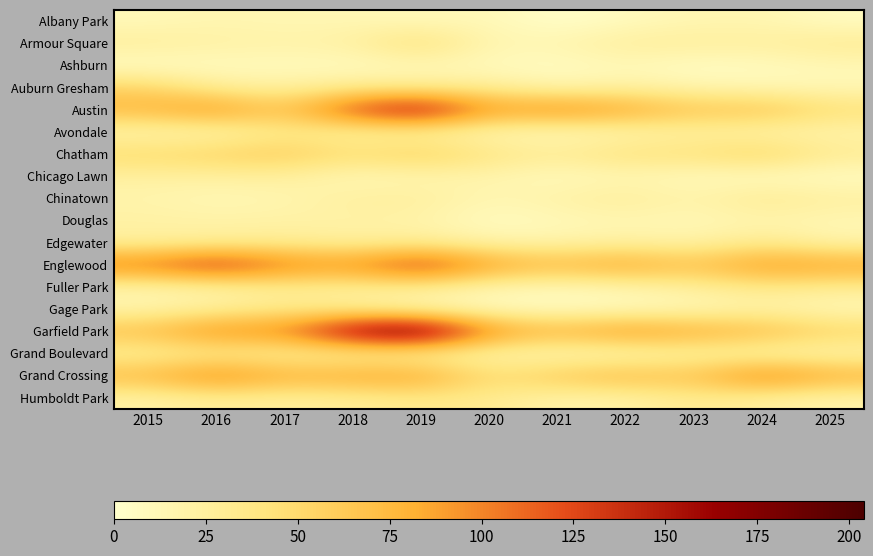

Reading right to left, extract all data points from this chart.

Albany Park: 2025=6	2024=15	2023=14	2022=8	2021=1	2020=12	2019=10	2018=13	2017=13	2016=15	2015=10
Armour Square: 2025=31	2024=25	2023=27	2022=27	2021=16	2020=15	2019=47	2018=23	2017=20	2016=22	2015=27
Ashburn: 2025=12	2024=7	2023=4	2022=11	2021=5	2020=8	2019=11	2018=6	2017=8	2016=7	2015=4
Auburn Gresham: 2025=12	2024=13	2023=16	2022=23	2021=15	2020=30	2019=29	2018=33	2017=23	2016=28	2015=56
Austin: 2025=47	2024=71	2023=67	2022=89	2021=104	2020=92	2019=167	2018=130	2017=65	2016=99	2015=78
Avondale: 2025=17	2024=17	2023=22	2022=15	2021=8	2020=13	2019=21	2018=21	2017=33	2016=14	2015=15
Chatham: 2025=32	2024=57	2023=43	2022=44	2021=31	2020=40	2019=60	2018=48	2017=62	2016=57	2015=51
Chicago Lawn: 2025=5	2024=6	2023=8	2022=13	2021=7	2020=17	2019=15	2018=11	2017=25	2016=23	2015=23
Chinatown: 2025=25	2024=33	2023=18	2022=28	2021=21	2020=14	2019=26	2018=25	2017=15	2016=12	2015=17
Douglas: 2025=13	2024=16	2023=11	2022=14	2021=10	2020=6	2019=19	2018=20	2017=21	2016=20	2015=22
Edgewater: 2025=18	2024=34	2023=19	2022=23	2021=18	2020=18	2019=29	2018=25	2017=30	2016=27	2015=24
Englewood: 2025=89	2024=95	2023=69	2022=90	2021=76	2020=92	2019=138	2018=98	2017=107	2016=142	2015=111
Fuller Park: 2025=30	2024=35	2023=25	2022=15	2021=10	2020=14	2019=29	2018=27	2017=29	2016=19	2015=16
Gage Park: 2025=11	2024=19	2023=11	2022=9	2021=5	2020=9	2019=15	2018=28	2017=35	2016=27	2015=17
Garfield Park: 2025=56	2024=76	2023=85	2022=98	2021=79	2020=100	2019=204	2018=178	2017=101	2016=103	2015=73
Grand Boulevard: 2025=15	2024=15	2023=20	2022=11	2021=10	2020=16	2019=19	2018=22	2017=25	2016=29	2015=24
Grand Crossing: 2025=83	2024=109	2023=67	2022=77	2021=66	2020=47	2019=91	2018=88	2017=82	2016=106	2015=77
Humboldt Park: 2025=17	2024=24	2023=32	2022=20	2021=18	2020=32	2019=34	2018=28	2017=25	2016=28	2015=20